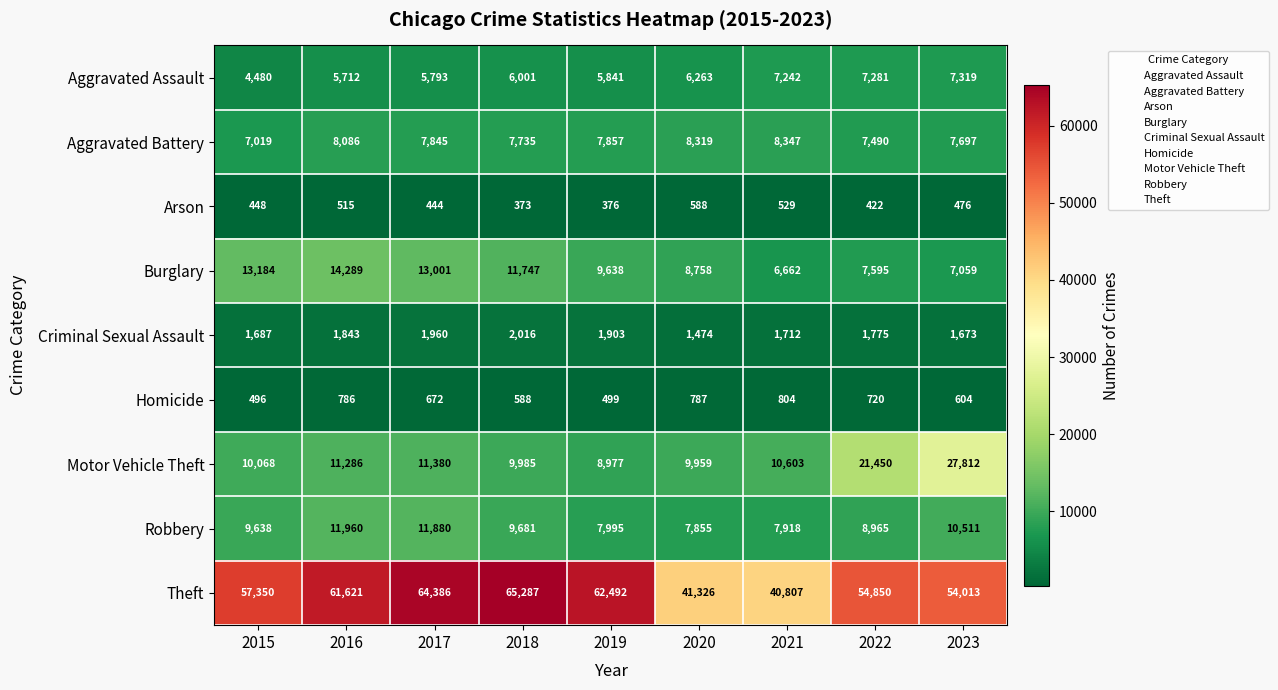

List the series in order of their peak value, lowest first.

Arson, Homicide, Criminal Sexual Assault, Aggravated Assault, Aggravated Battery, Robbery, Burglary, Motor Vehicle Theft, Theft